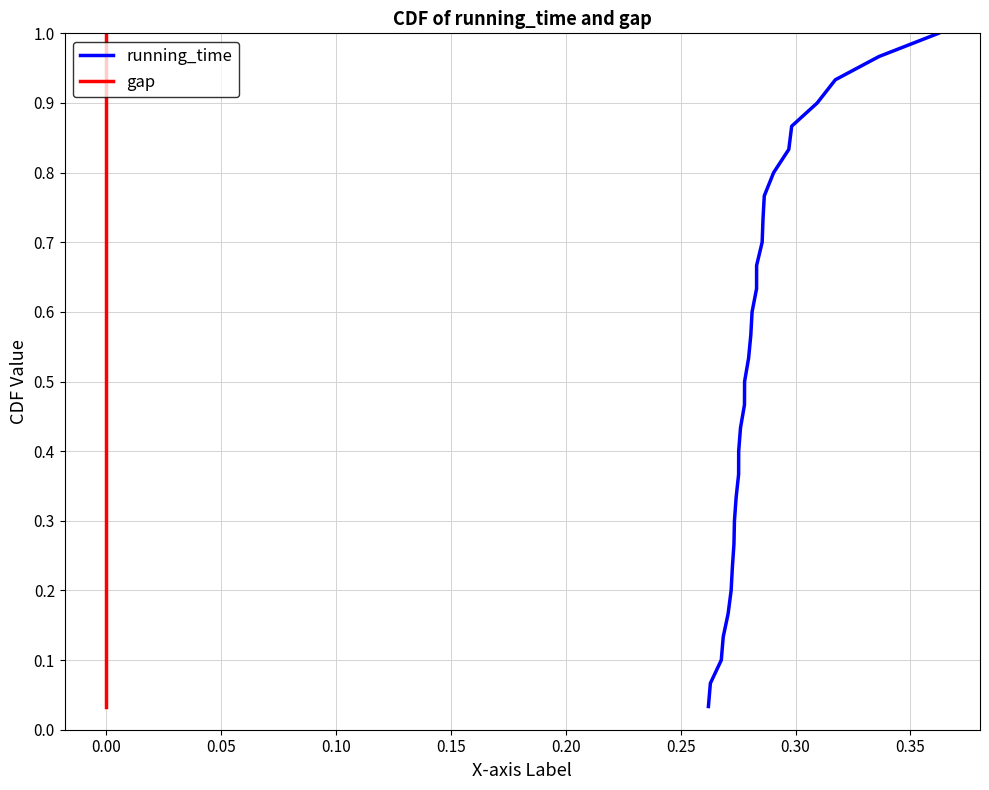

Which series has the widest spread of values?

running_time